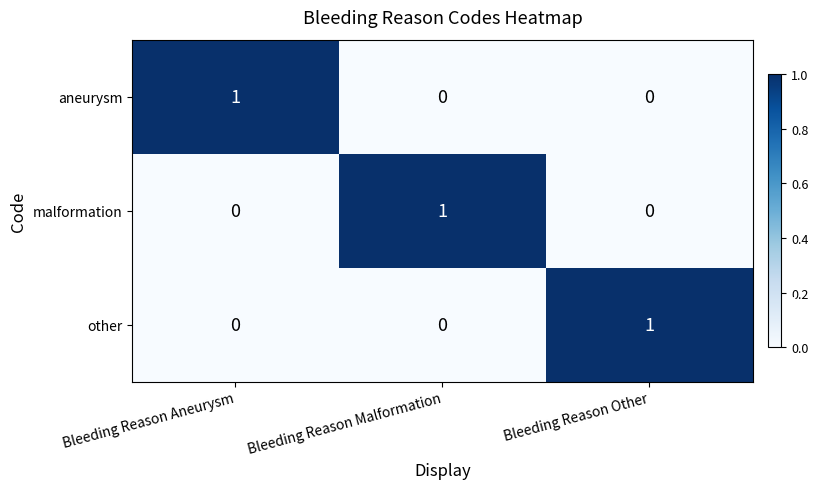

Count the aneurysm values in the range 0 to 1.

3